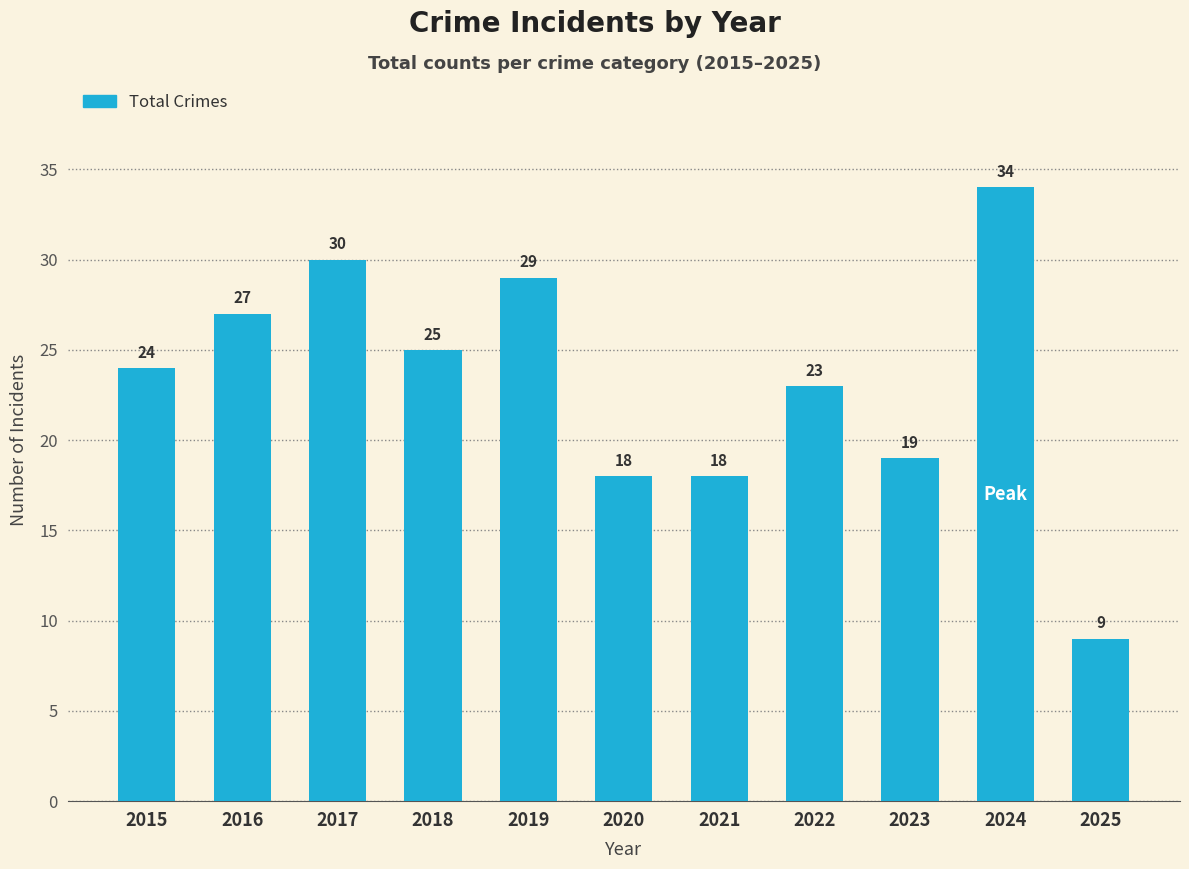

What is the minimum value shown in the chart?

9